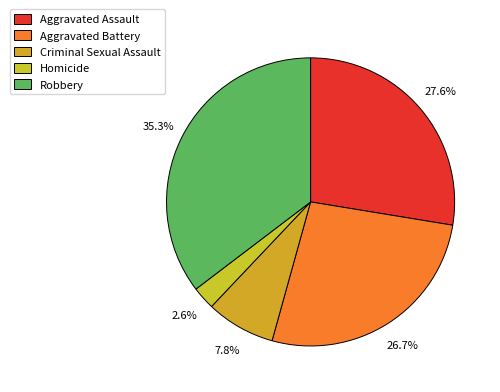

Rank the categories by value from lowest to highest.

Homicide, Criminal Sexual Assault, Aggravated Battery, Aggravated Assault, Robbery